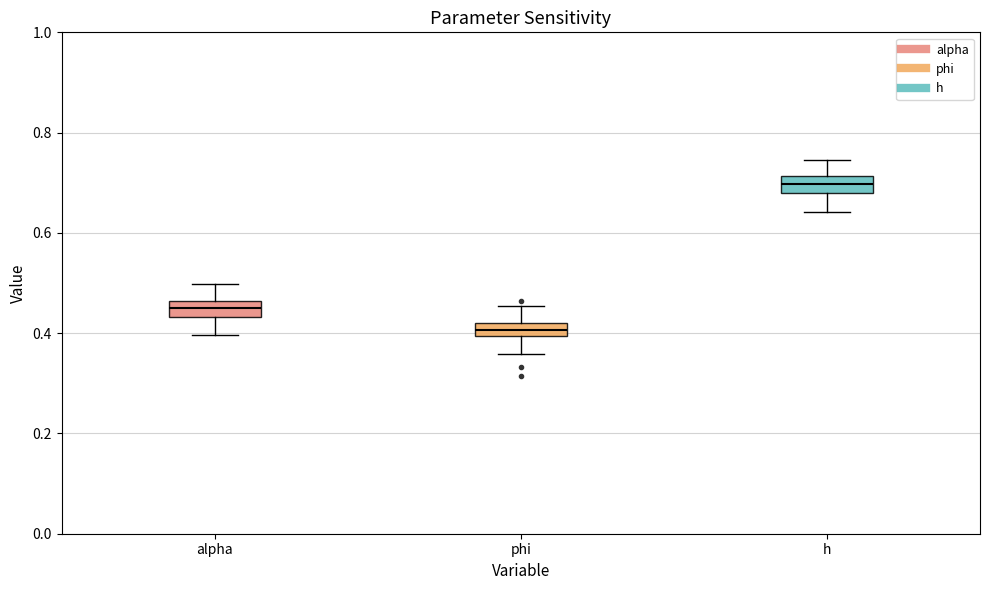

Where is the upper edge of the box for h on the y-axis? The values are not printed on the chart, so give them approximately, as read against the axis.

0.72